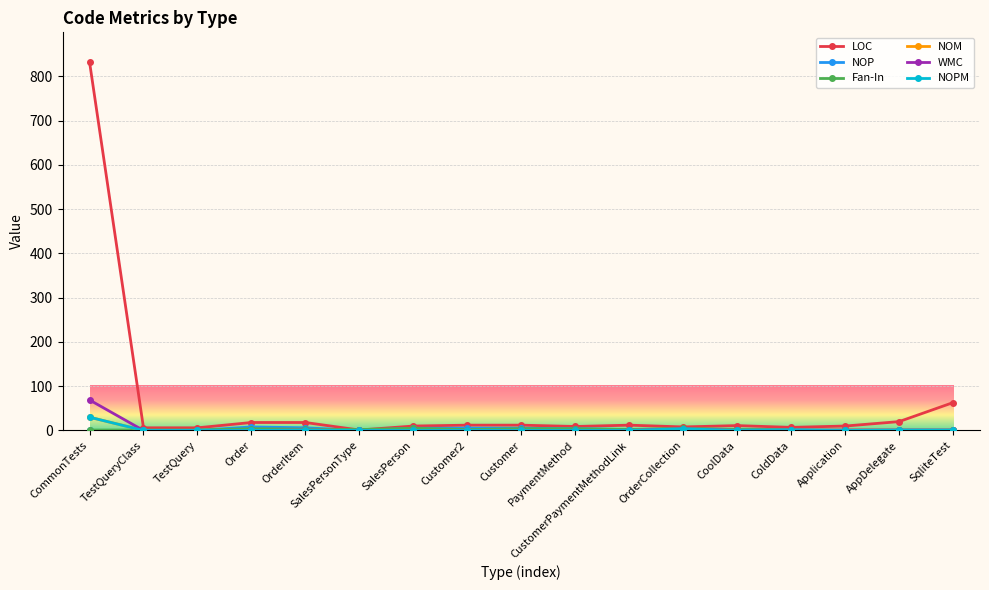

Is this an area chart (filled region under the line)?

No